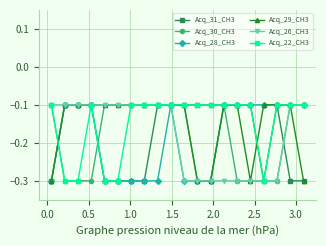

True or false: Acq_31_CH3 has more than 0 points higher than both neighbors.

True